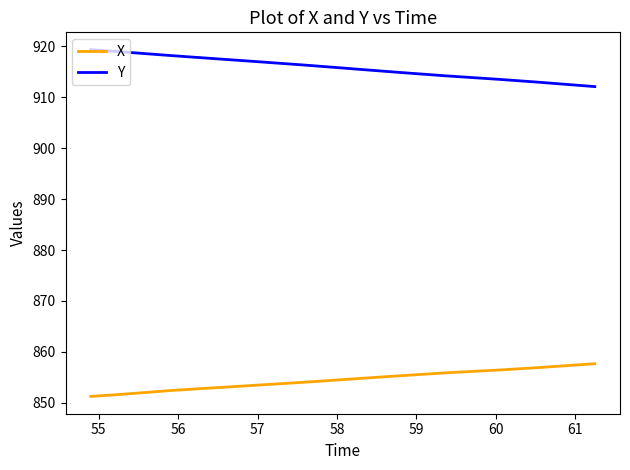

What is the difference between the maximum and minimum values in the X series?

6.4